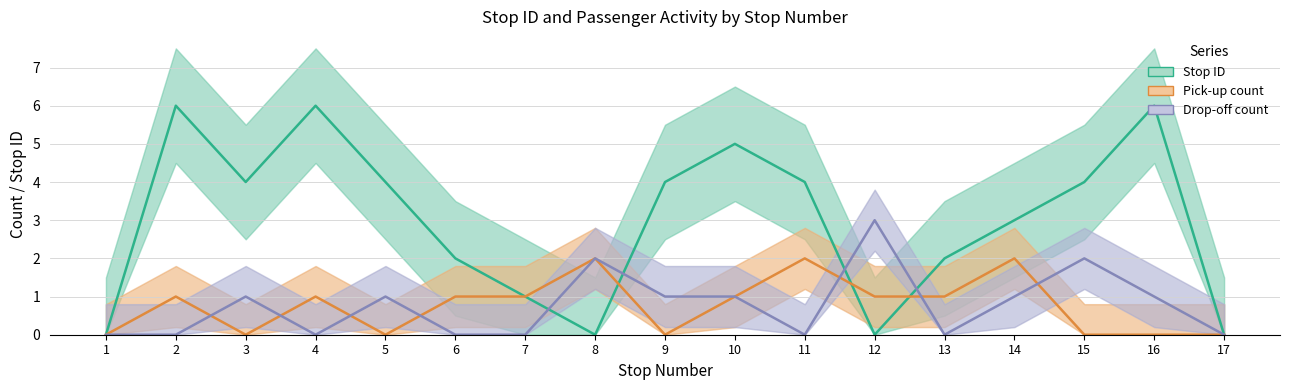

Between which two adjacent categories do Pick-up count and Drop-off count first intersect?

2 and 3